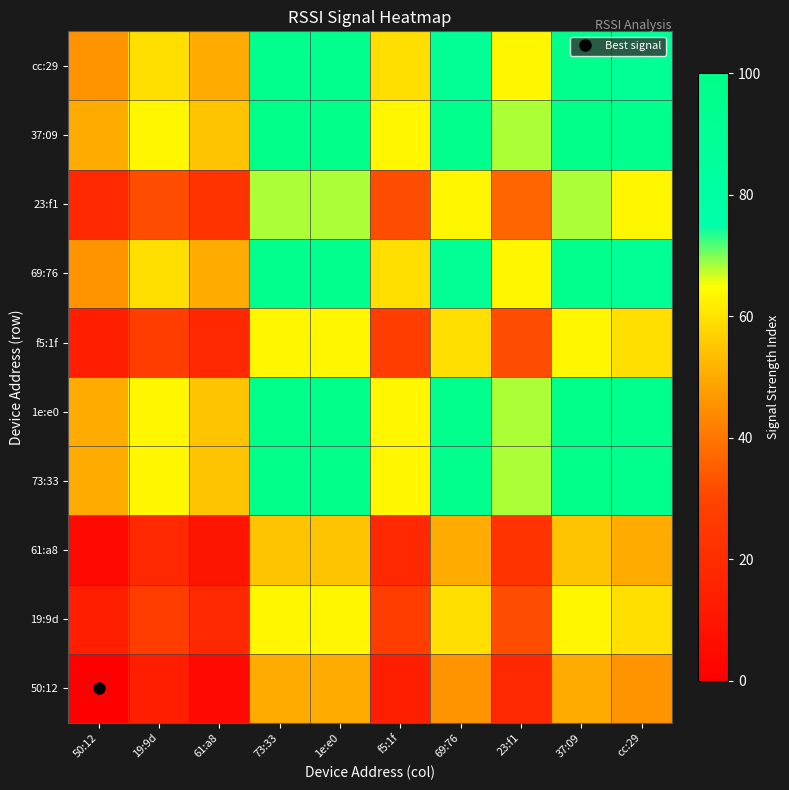

Which series has the largest range (max minus min)?

50:12